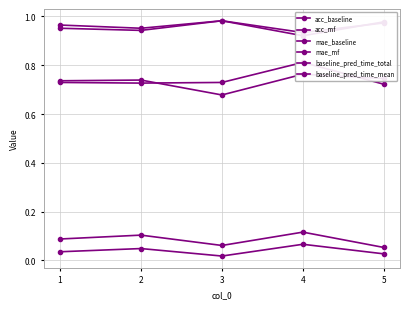

Which category has the highest value across all series?

3